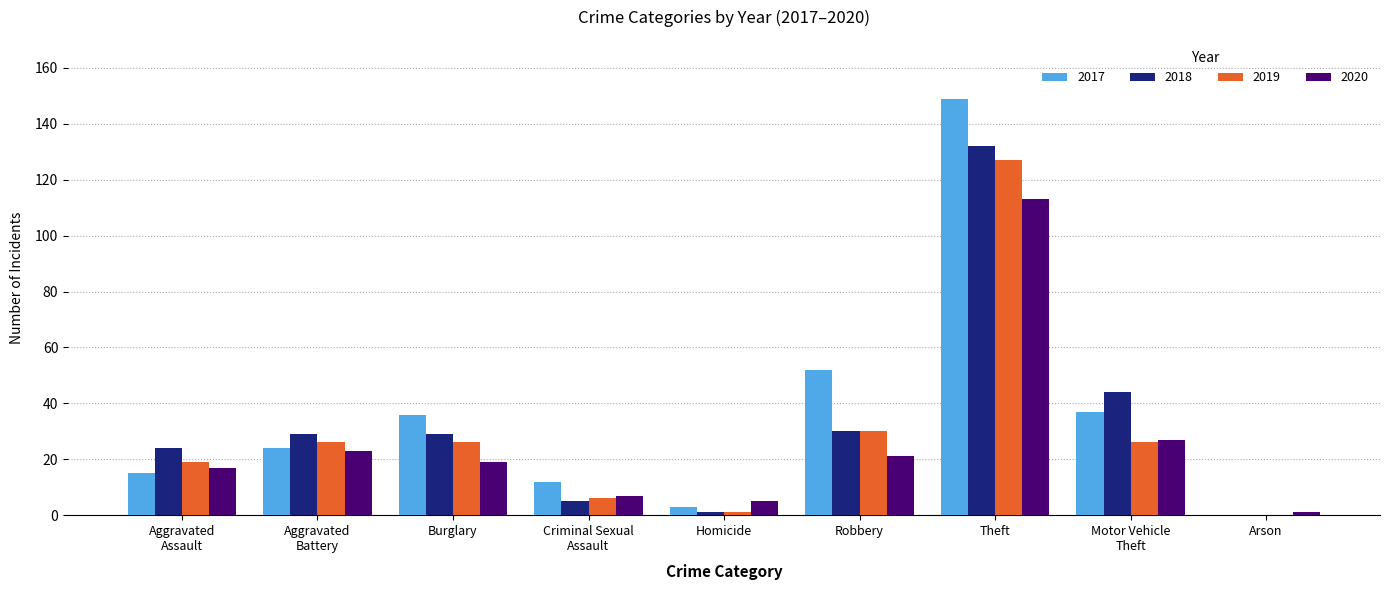

Which series has the largest range (max minus min)?

2017